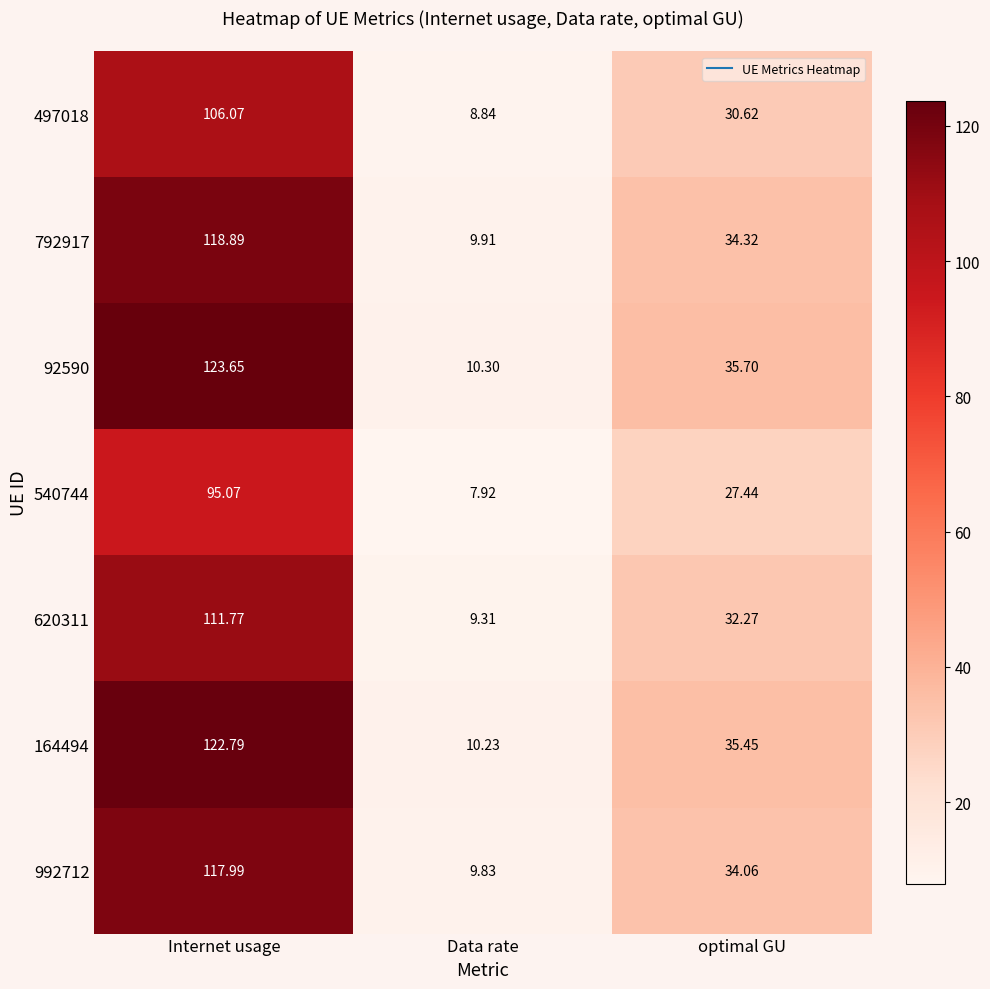

What is the smallest value displayed?

7.9